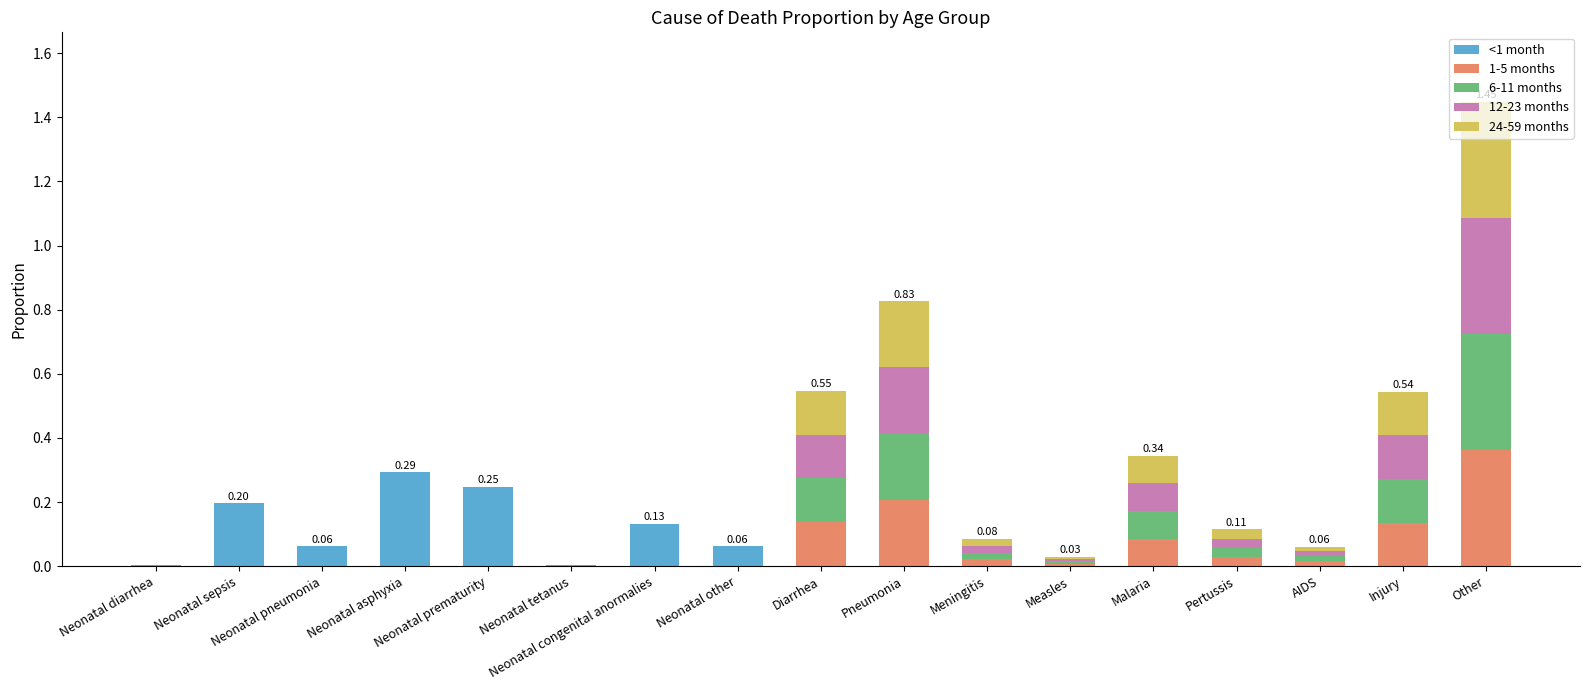

At which label does <1 month reach its peak?

Neonatal asphyxia